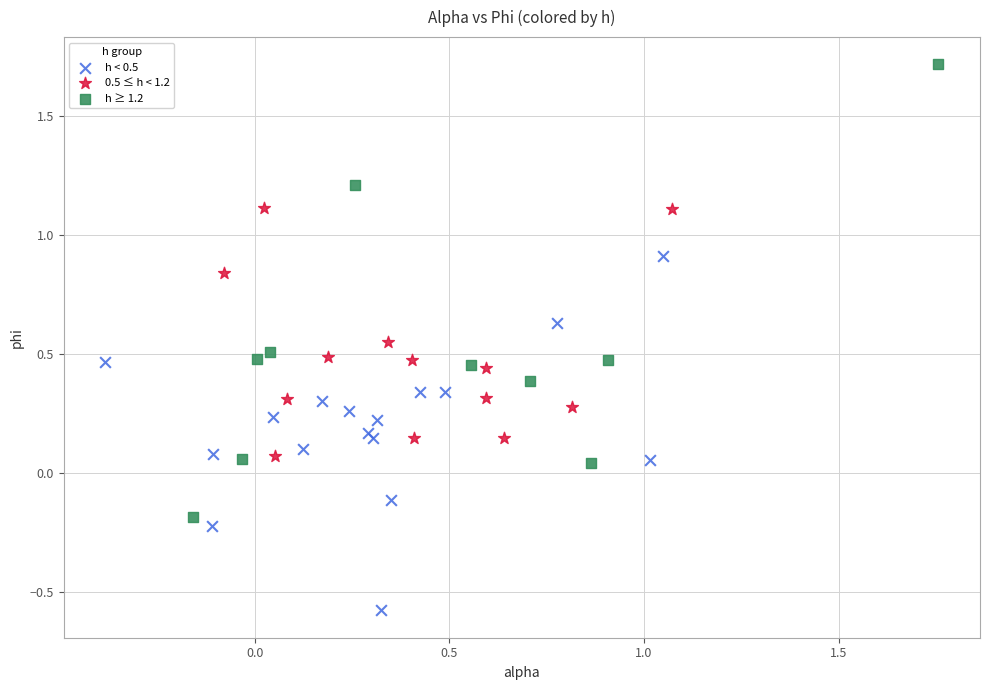

Which series has the widest spread of Y values?

h ≥ 1.2